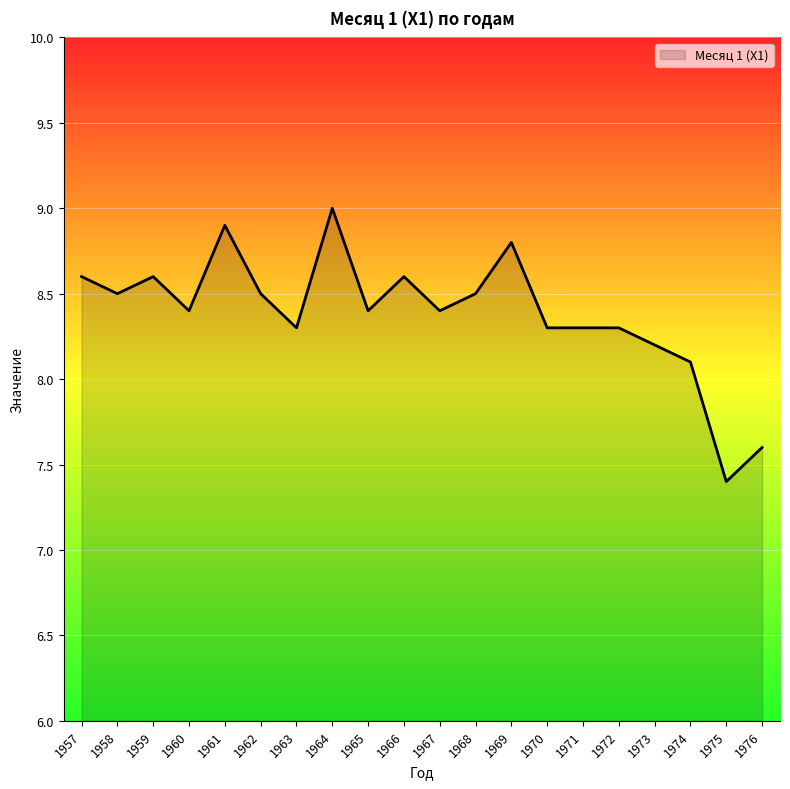

What is the sum of all values?

167.7